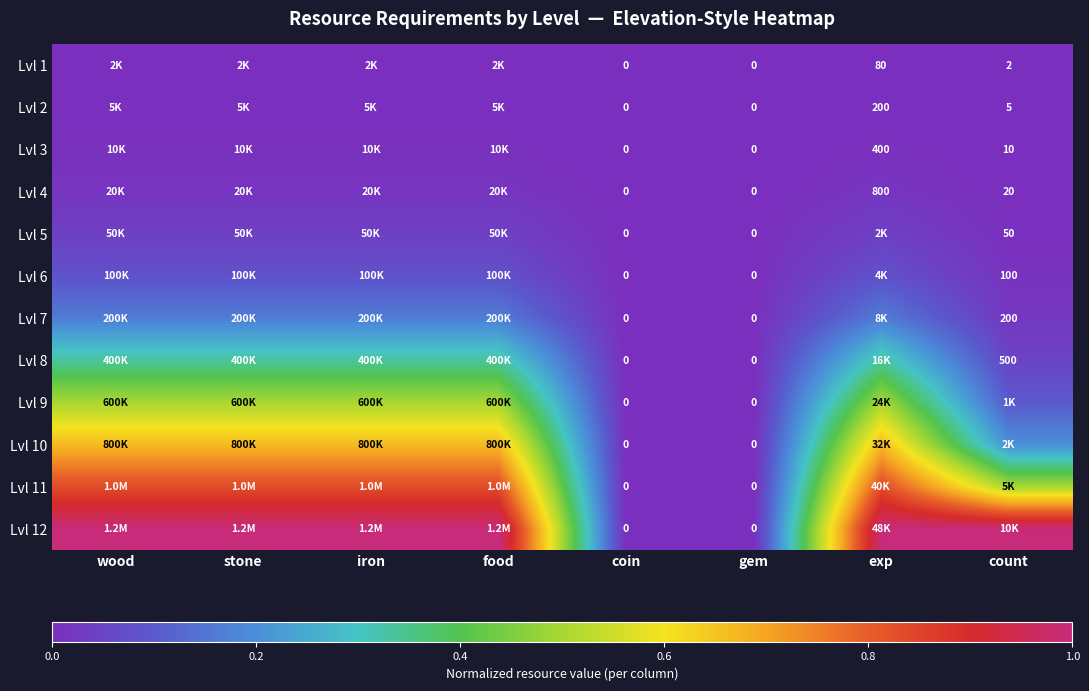

Which label corresponds to the largest value in the chart?

wood